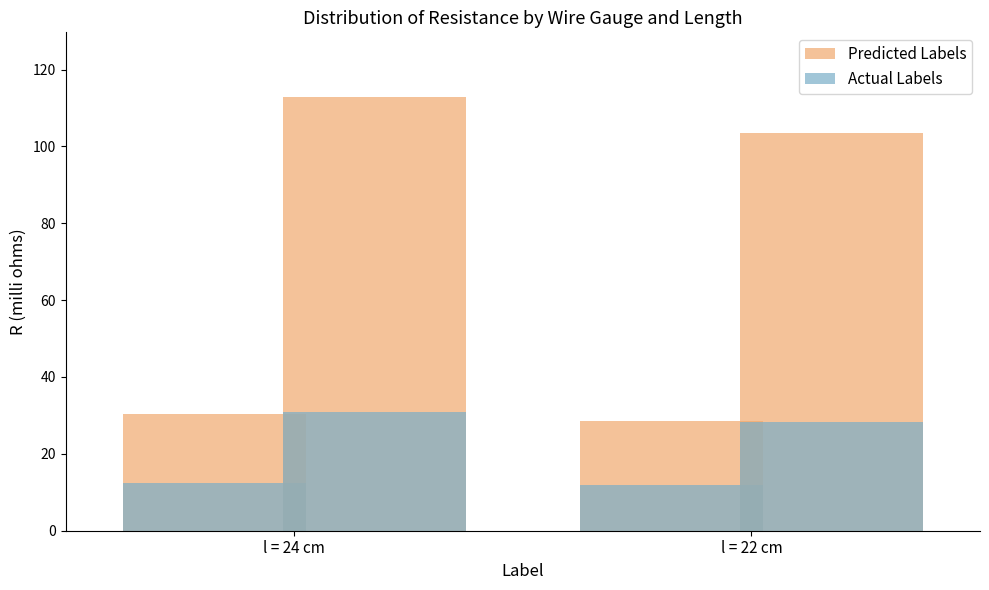

Which has a higher value, l = 24 cm or l = 22 cm?

l = 24 cm